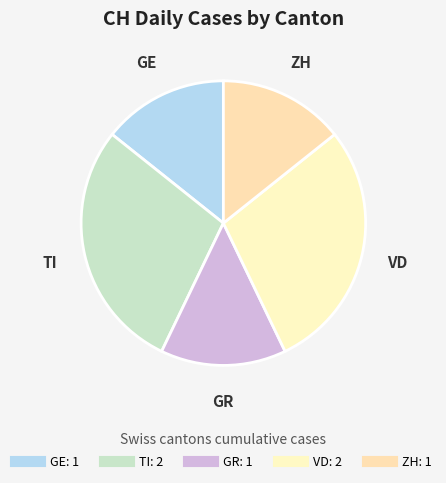

Count the number of slices in the pie.

5